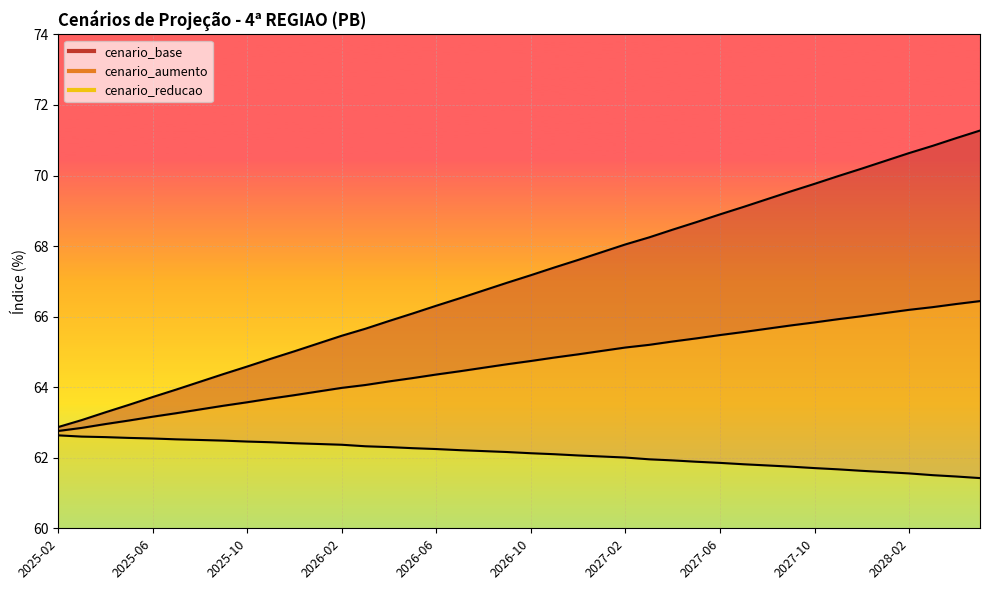

How many values in the cenario_aumento series are below 64?

13